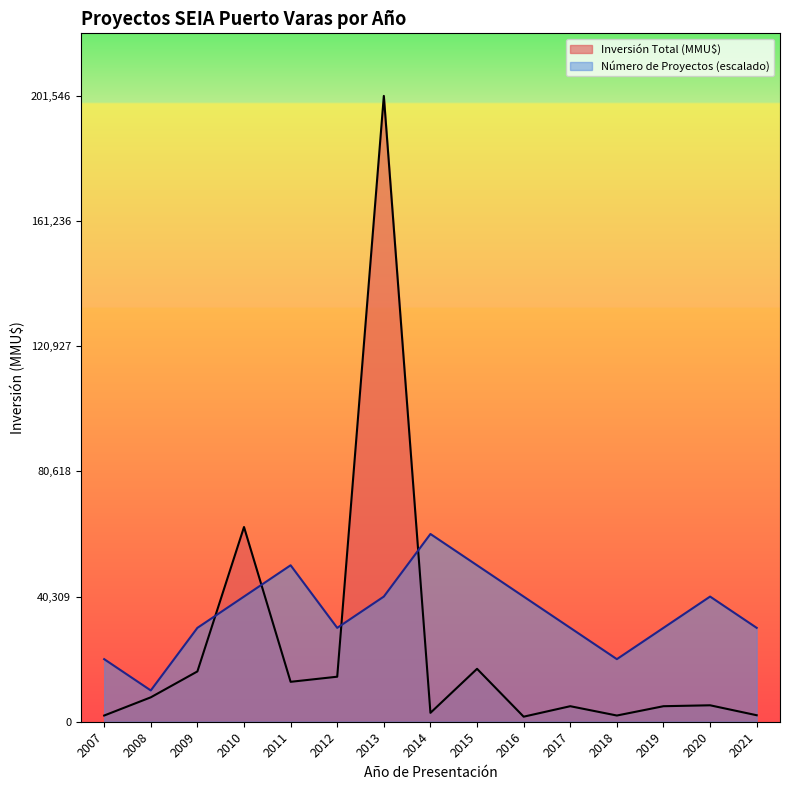

Which series has the largest range (max minus min)?

Inversión Total (MMU$)